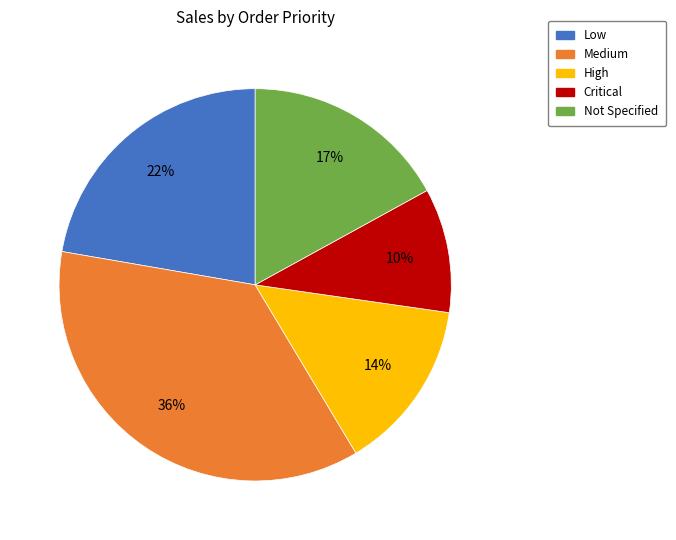

To the nearest percent, what is the difference between the largest and smallest slice percentages?

26%